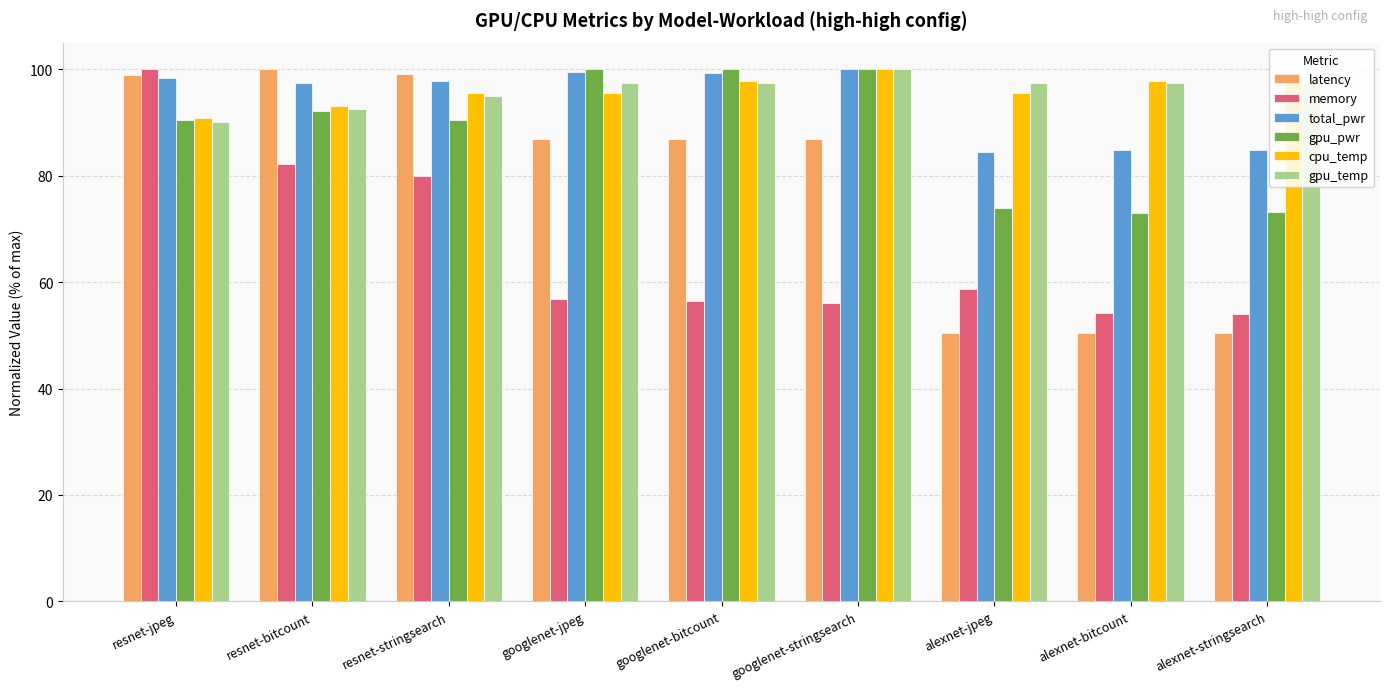

What is the sum of the gpu_temp values at resnet-stringsearch and resnet-jpeg?

185.0